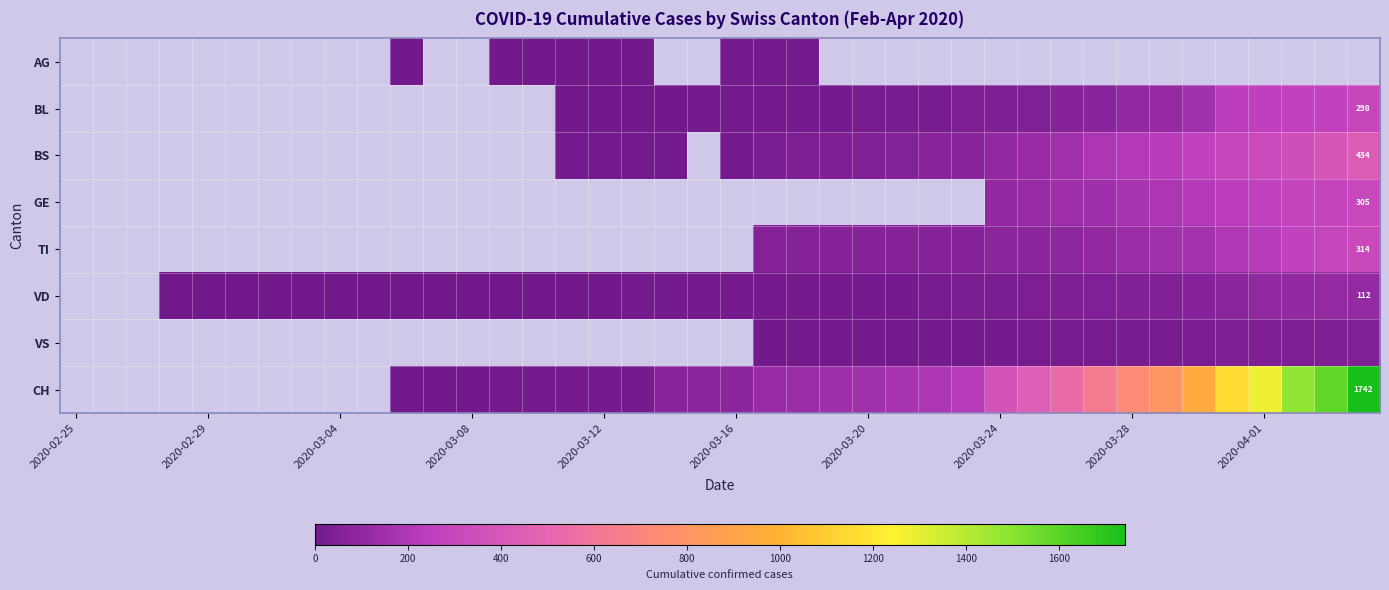

What is the greatest value displayed?

1742.0